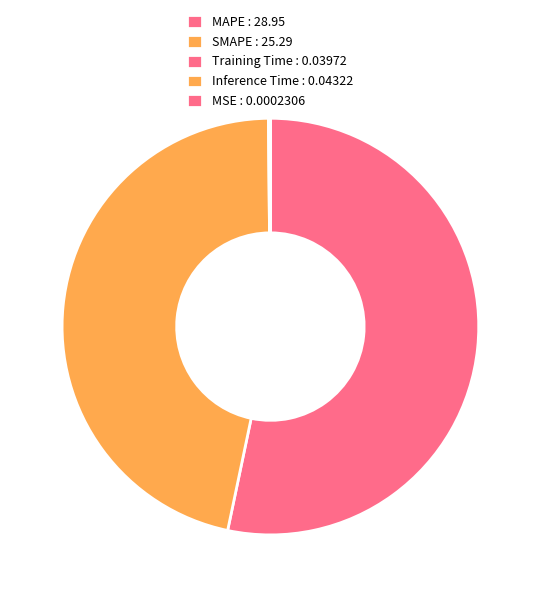

Count the number of slices in the pie.

5